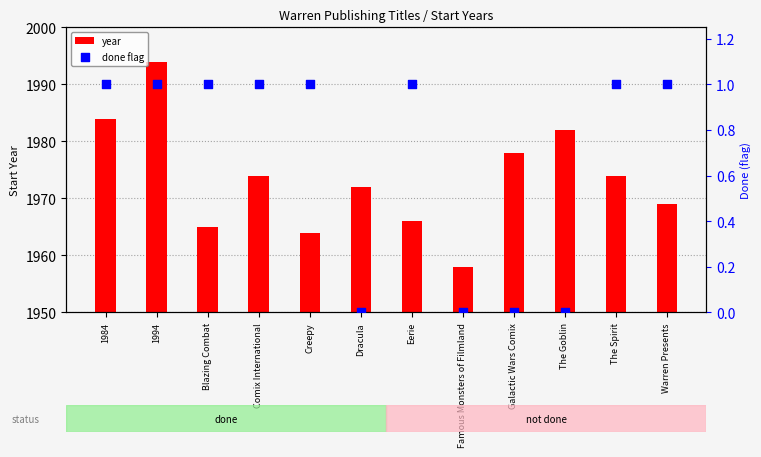

Which series has the largest total across all categories?

year